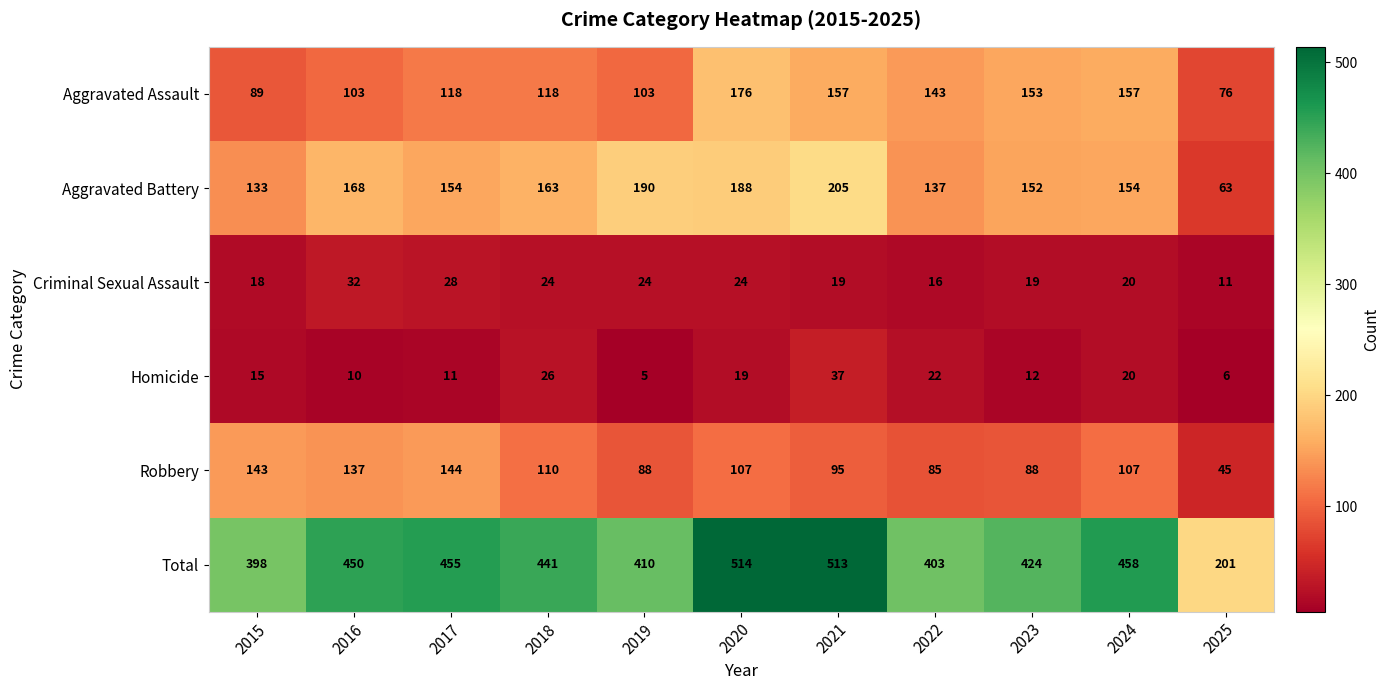

How many series are shown in this chart?

6